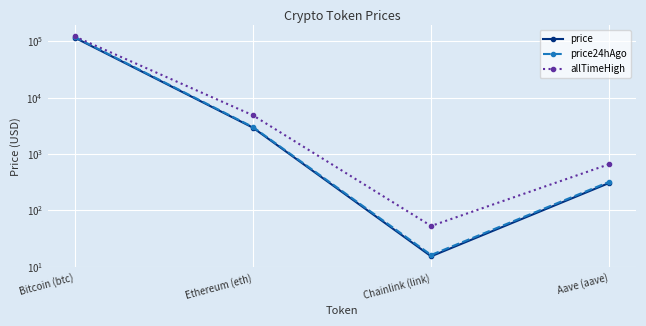

What is the lowest value of the price series?

15.2